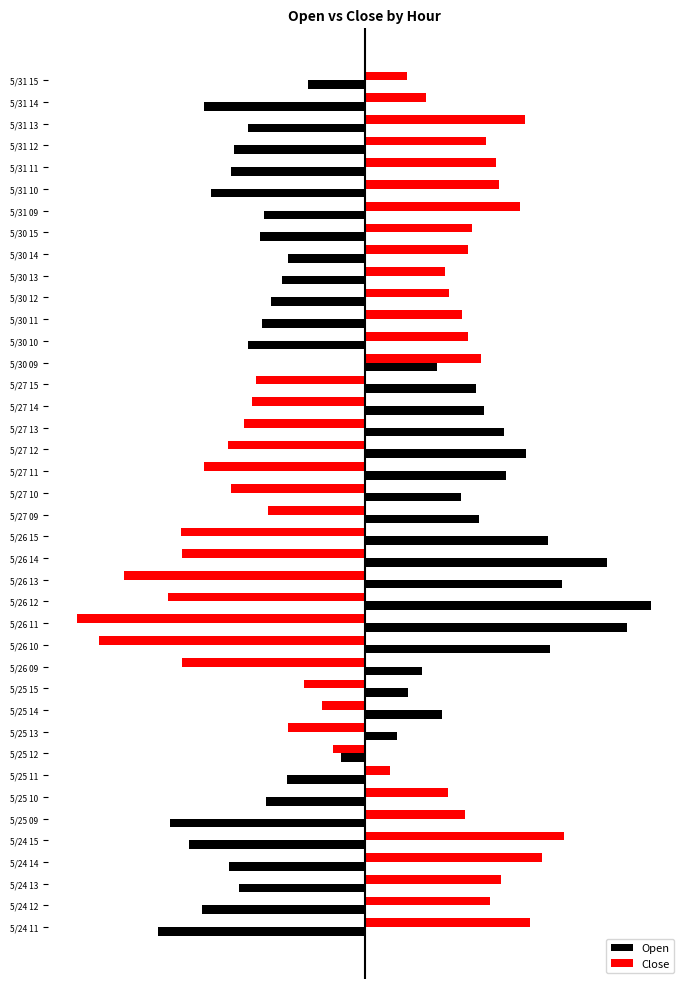

What is the difference between the maximum and second lowest values in the Open series?

58.9